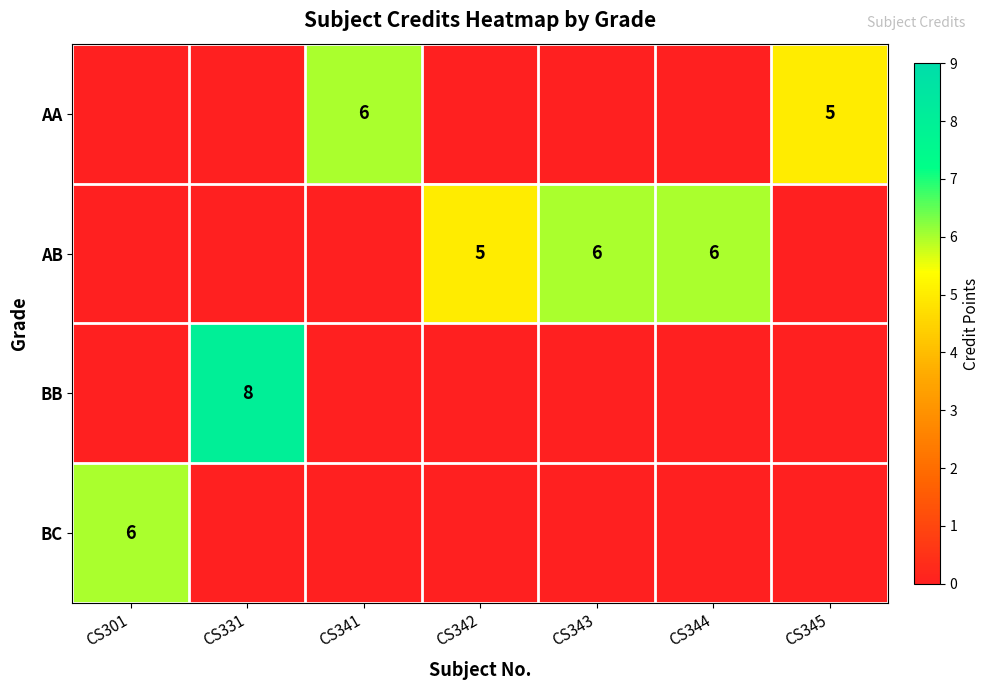

Is it true that AB equals 5 at CS342?

True